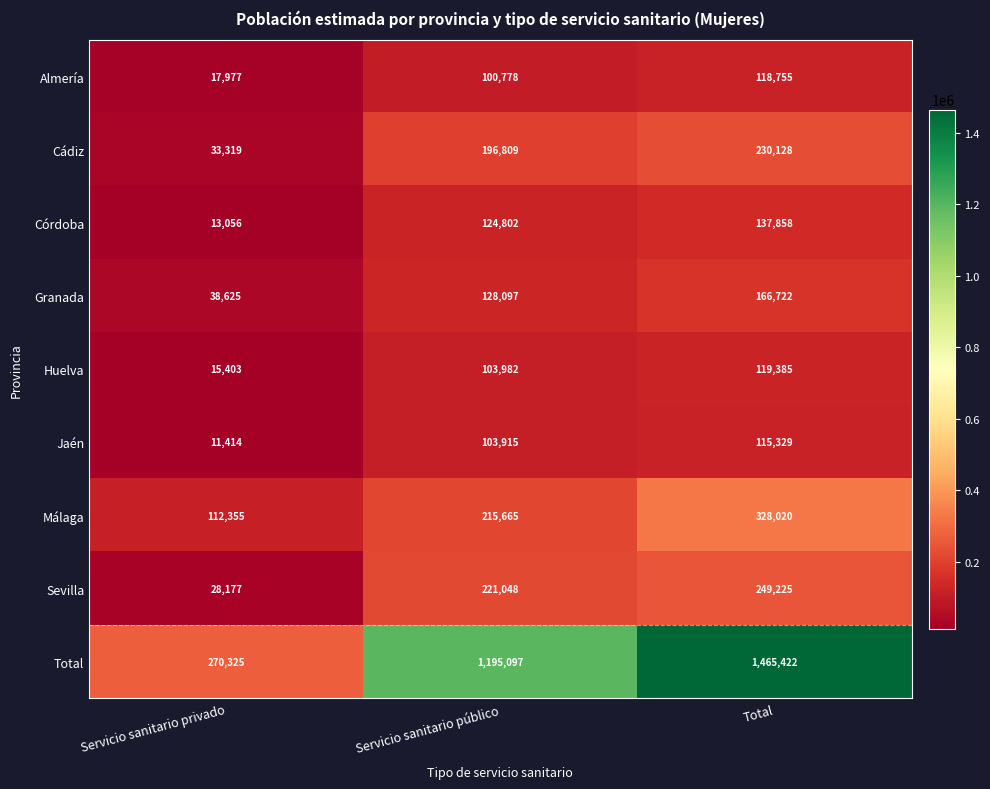

What is the difference between the maximum and minimum values in the Almería series?

100778